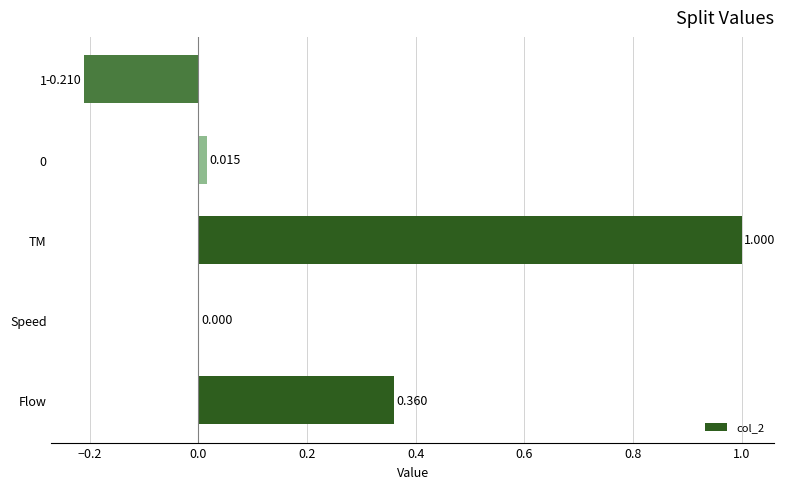

Which label corresponds to the largest value in the chart?

TM